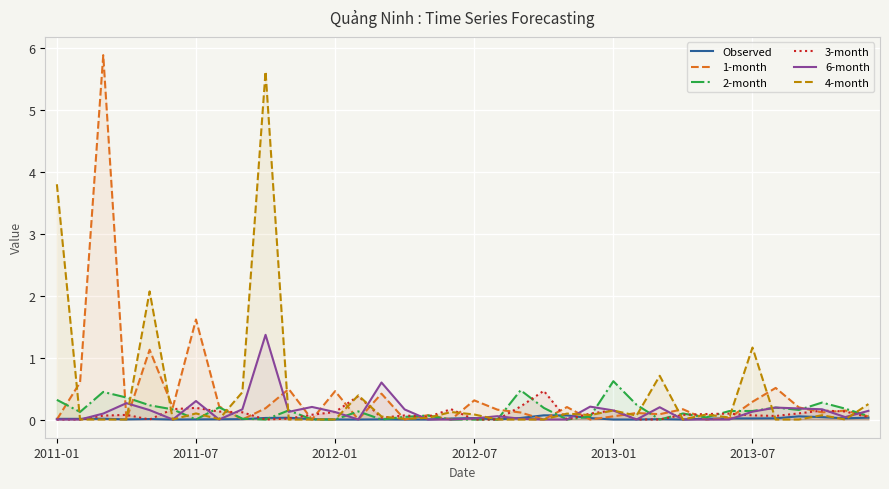

Reading left to right, transcribe all the data shown in this chart.

Observed: 0.0	0.0	0.0	0.0	0.0	0.0	0.0	0.0	0.0	0.0	0.0	0.0	0.0	0.0	0.0	0.0	0.0	0.0	0.0	0.0	0.0	0.1	0.1	0.0	0.0	0.0	0.0	0.0	0.0	0.0	0.0	0.0	0.1	0.0	0.0	0.0
1-month: 0.0	0.6	5.9	0.0	1.1	0.2	1.6	0.2	0.0	0.2	0.5	0.0	0.5	0.0	0.4	0.0	0.1	0.0	0.3	0.2	0.1	0.0	0.2	0.0	0.1	0.1	0.1	0.2	0.0	0.0	0.3	0.5	0.2	0.1	0.1	0.1
2-month: 0.3	0.1	0.4	0.4	0.2	0.2	0.0	0.2	0.0	0.0	0.1	0.0	0.0	0.1	0.0	0.0	0.1	0.0	0.0	0.0	0.5	0.2	0.0	0.0	0.6	0.2	0.0	0.1	0.0	0.1	0.1	0.2	0.2	0.3	0.2	0.1
3-month: 0.0	0.0	0.1	0.1	0.0	0.2	0.2	0.1	0.1	0.0	0.0	0.1	0.1	0.4	0.0	0.1	0.0	0.2	0.0	0.0	0.2	0.5	0.0	0.1	0.1	0.0	0.0	0.1	0.1	0.1	0.1	0.1	0.1	0.1	0.1	0.0
6-month: 0.0	0.0	0.1	0.3	0.2	0.0	0.3	0.0	0.2	1.4	0.1	0.2	0.1	0.0	0.6	0.2	0.0	0.0	0.0	0.1	0.0	0.0	0.0	0.2	0.1	0.0	0.2	0.0	0.0	0.0	0.1	0.2	0.2	0.2	0.0	0.1
4-month: 3.8	0.0	0.0	0.0	2.1	0.0	0.1	0.0	0.4	5.6	0.0	0.0	0.0	0.4	0.0	0.0	0.0	0.1	0.1	0.0	0.0	0.0	0.1	0.1	0.1	0.1	0.7	0.0	0.1	0.0	1.2	0.0	0.0	0.1	0.0	0.2